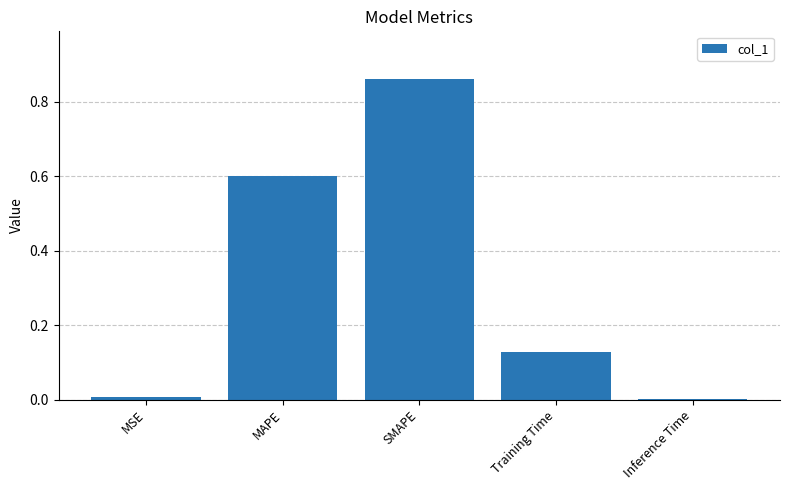

What is the sum of the values at Training Time and MAPE?

0.7